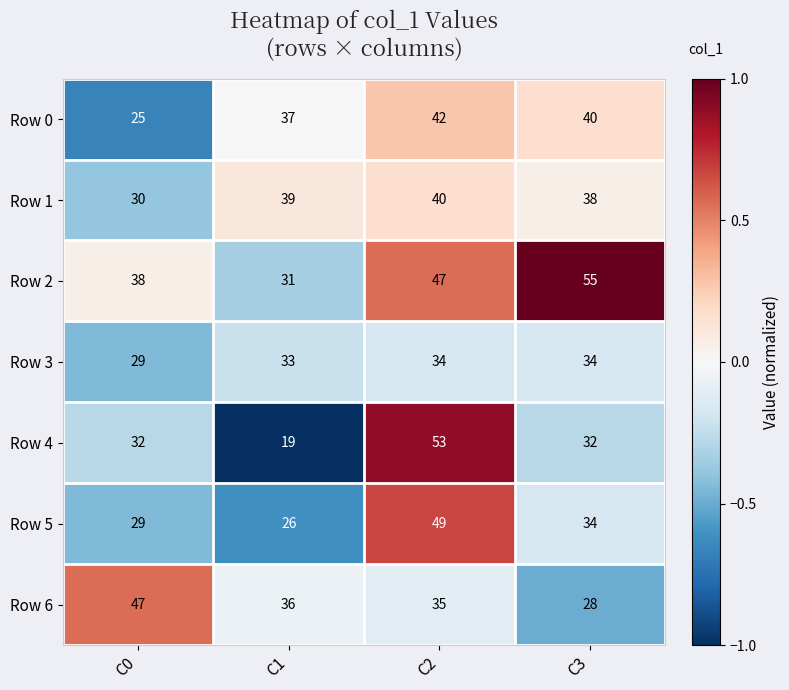

What is the sum of all Row 5 values?

138